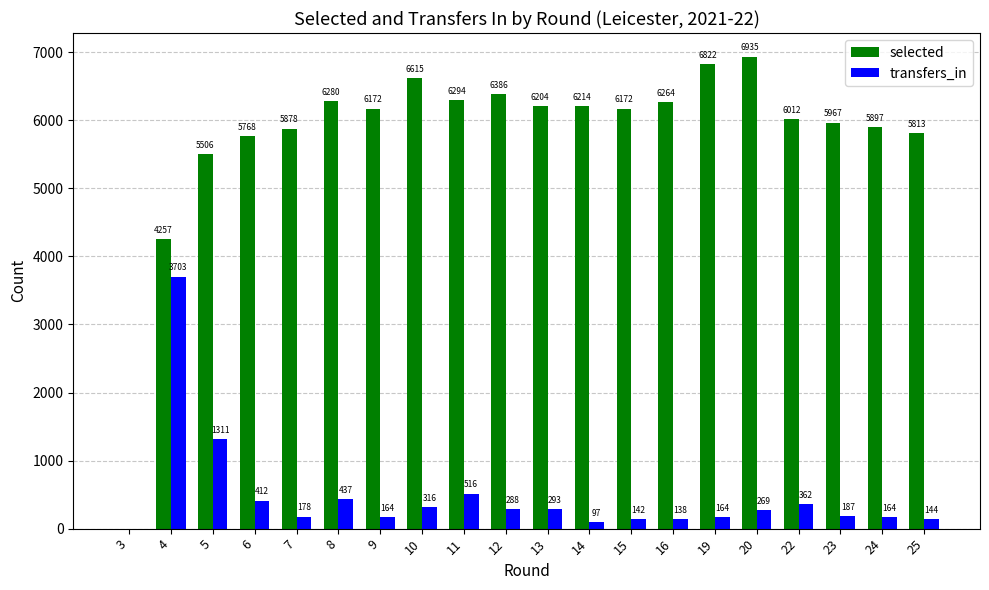

At which label does selected first exceed 6172?

8